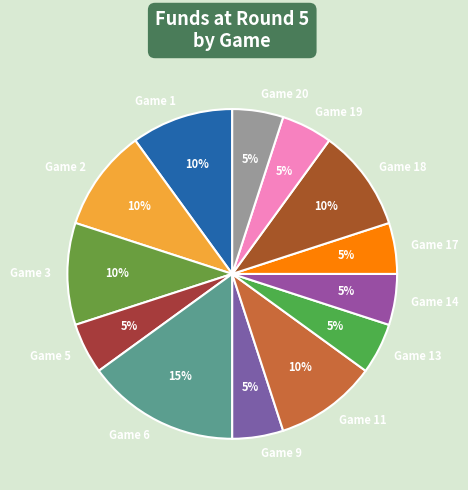

Approximately how many times larger is the value at Game 2 compared to Game 6?

0.7